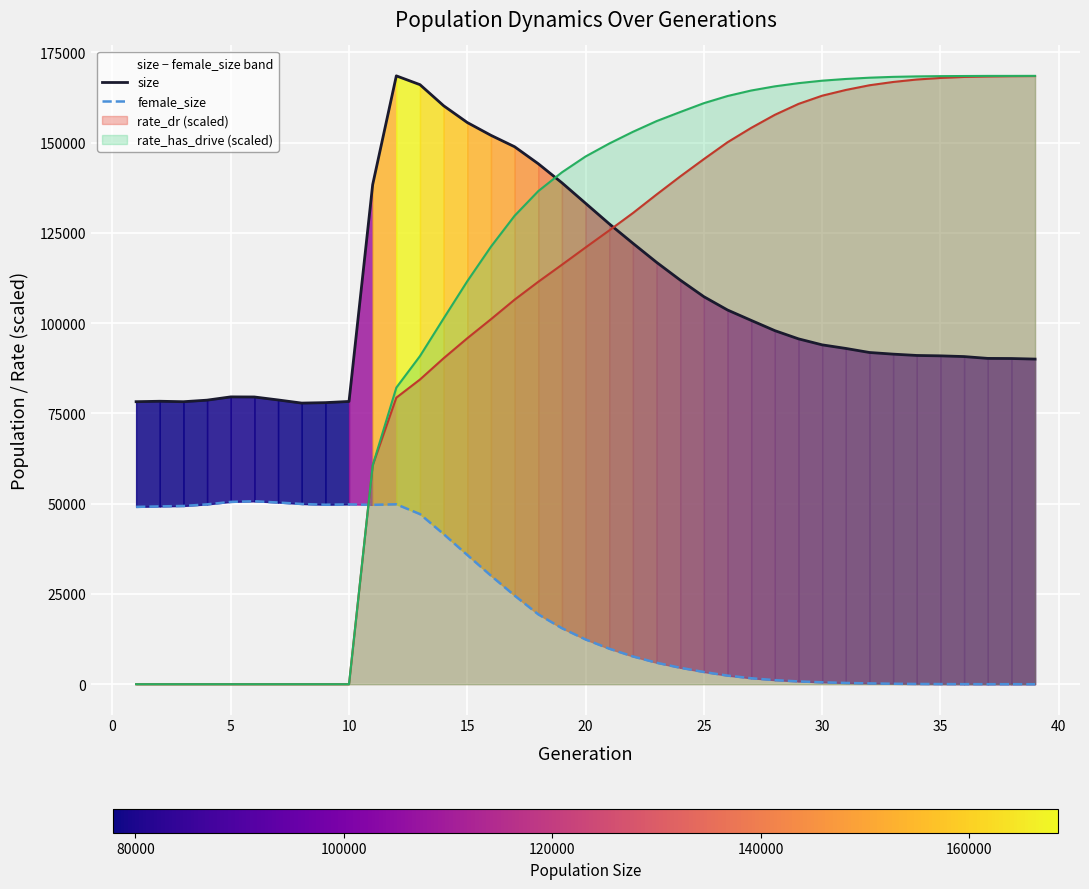

What is the highest value of the rate_has_drive (scaled) series?

168516.0